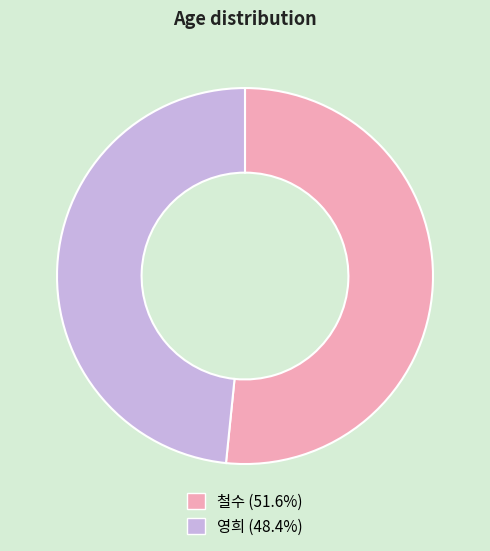

Count the number of slices in the pie.

2